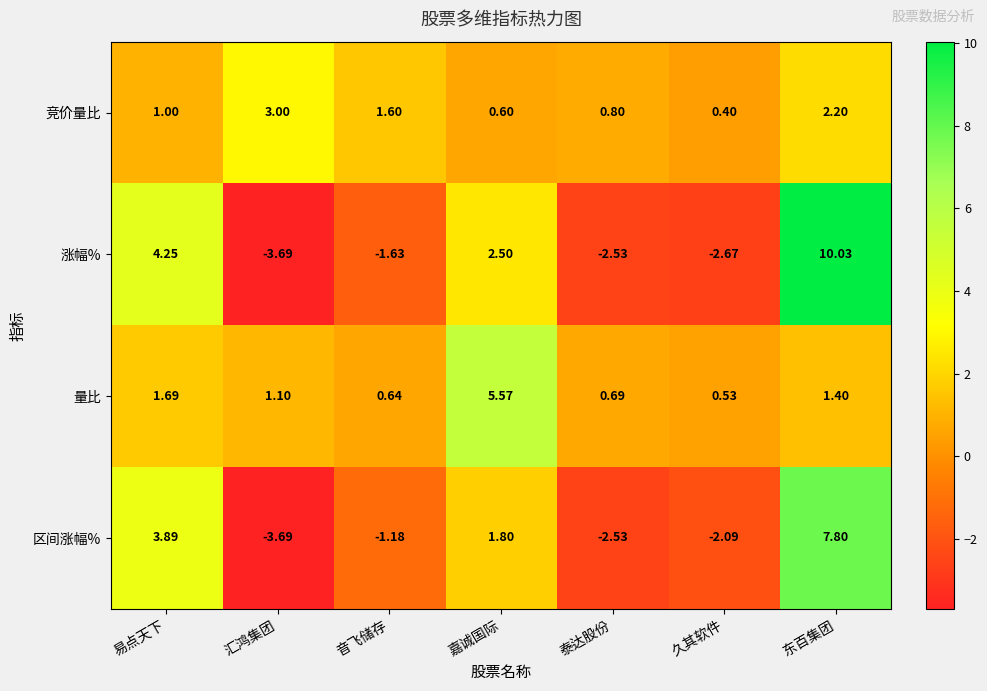

At which label is 区间涨幅% closest to 2?

嘉诚国际